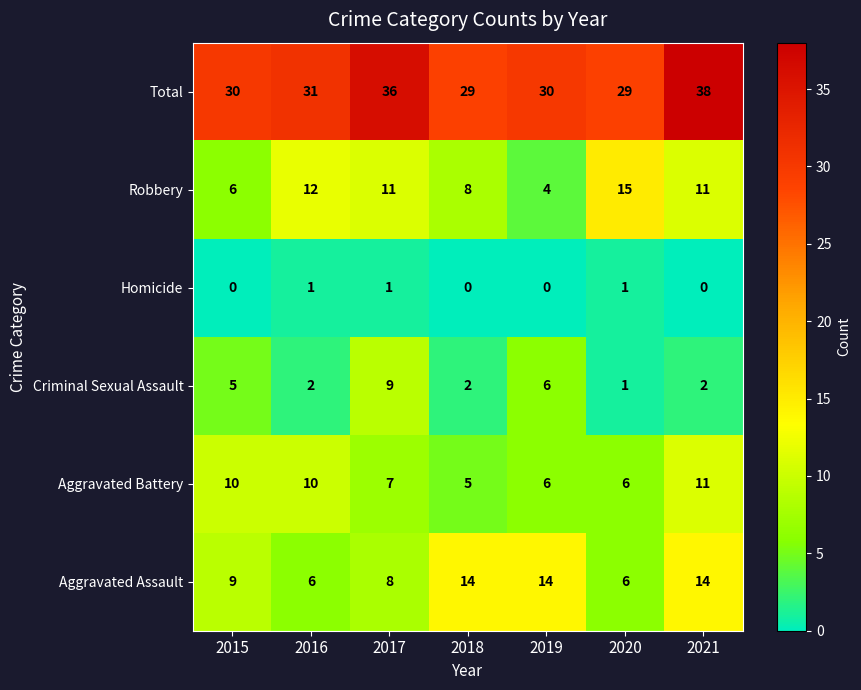

What is the spread (max minus min) of values at 2021?

38